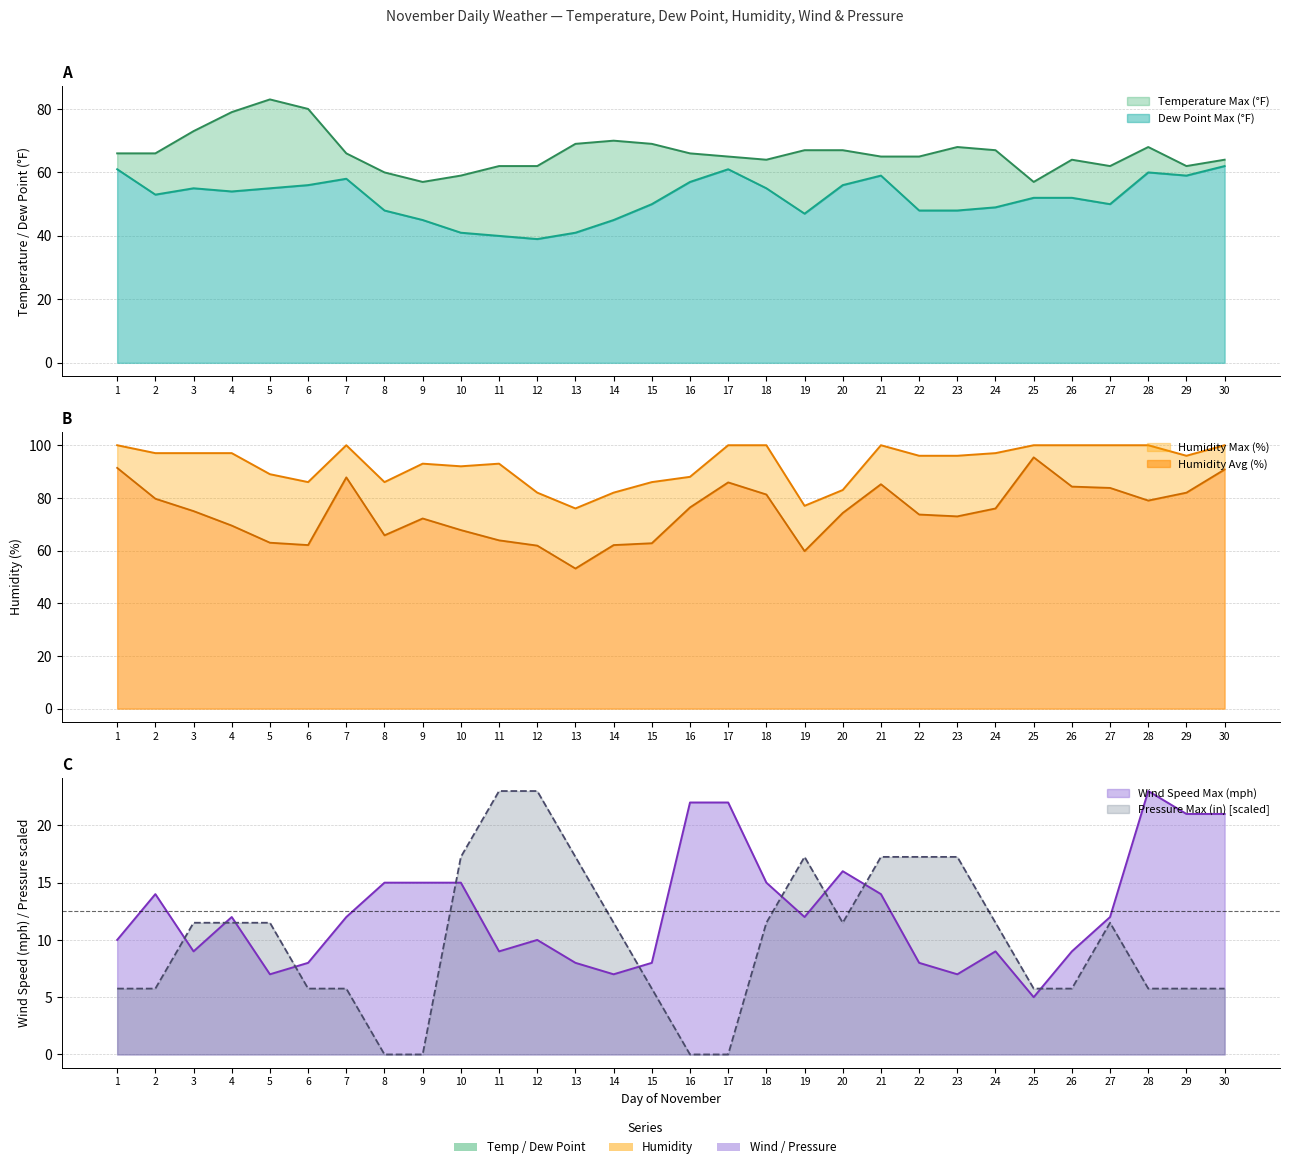

How many values in the Temperature Max (°F) series exceed 66?

12